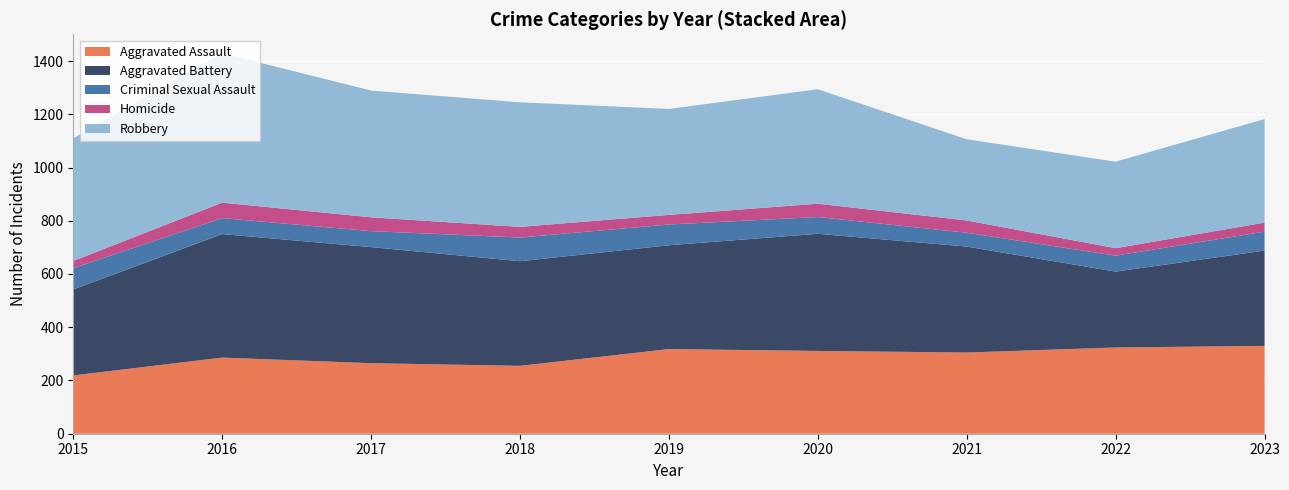

Reading right to left, what are all the values shown in this chart?

Aggravated Assault: 2023=330	2022=324	2021=305	2020=311	2019=318	2018=255	2017=265	2016=286	2015=219
Aggravated Battery: 2023=358	2022=285	2021=398	2020=440	2019=390	2018=393	2017=436	2016=464	2015=323
Criminal Sexual Assault: 2023=71	2022=60	2021=52	2020=63	2019=78	2018=89	2017=60	2016=60	2015=80
Homicide: 2023=34	2022=28	2021=46	2020=50	2019=36	2018=40	2017=52	2016=58	2015=27
Robbery: 2023=389	2022=325	2021=305	2020=430	2019=398	2018=468	2017=476	2016=561	2015=461